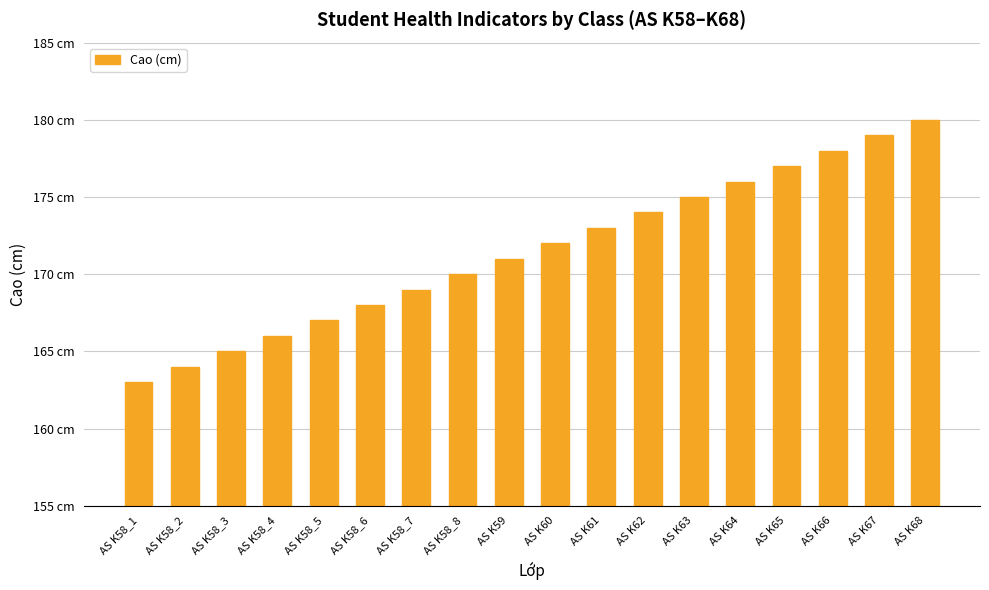

Rank the categories by value from highest to lowest.

AS K68, AS K67, AS K66, AS K65, AS K64, AS K63, AS K62, AS K61, AS K60, AS K59, AS K58_8, AS K58_7, AS K58_6, AS K58_5, AS K58_4, AS K58_3, AS K58_2, AS K58_1